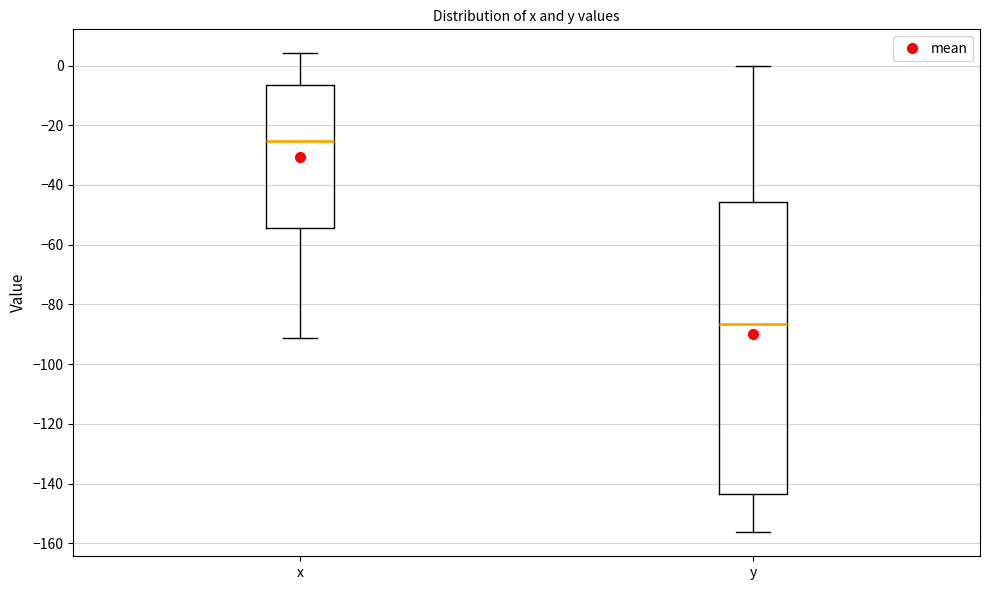

Which box is the tallest, from its lower edge to its upper edge?

y